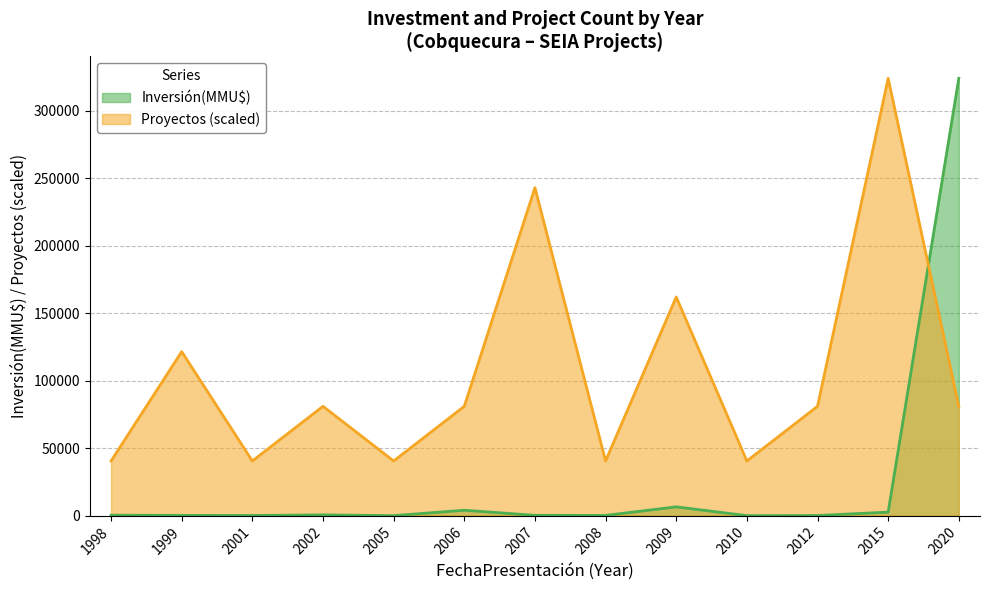

Rank the categories by Inversión(MMU$) value from highest to lowest.

2020, 2009, 2006, 2015, 2002, 1998, 2007, 1999, 2008, 2001, 2012, 2005, 2010